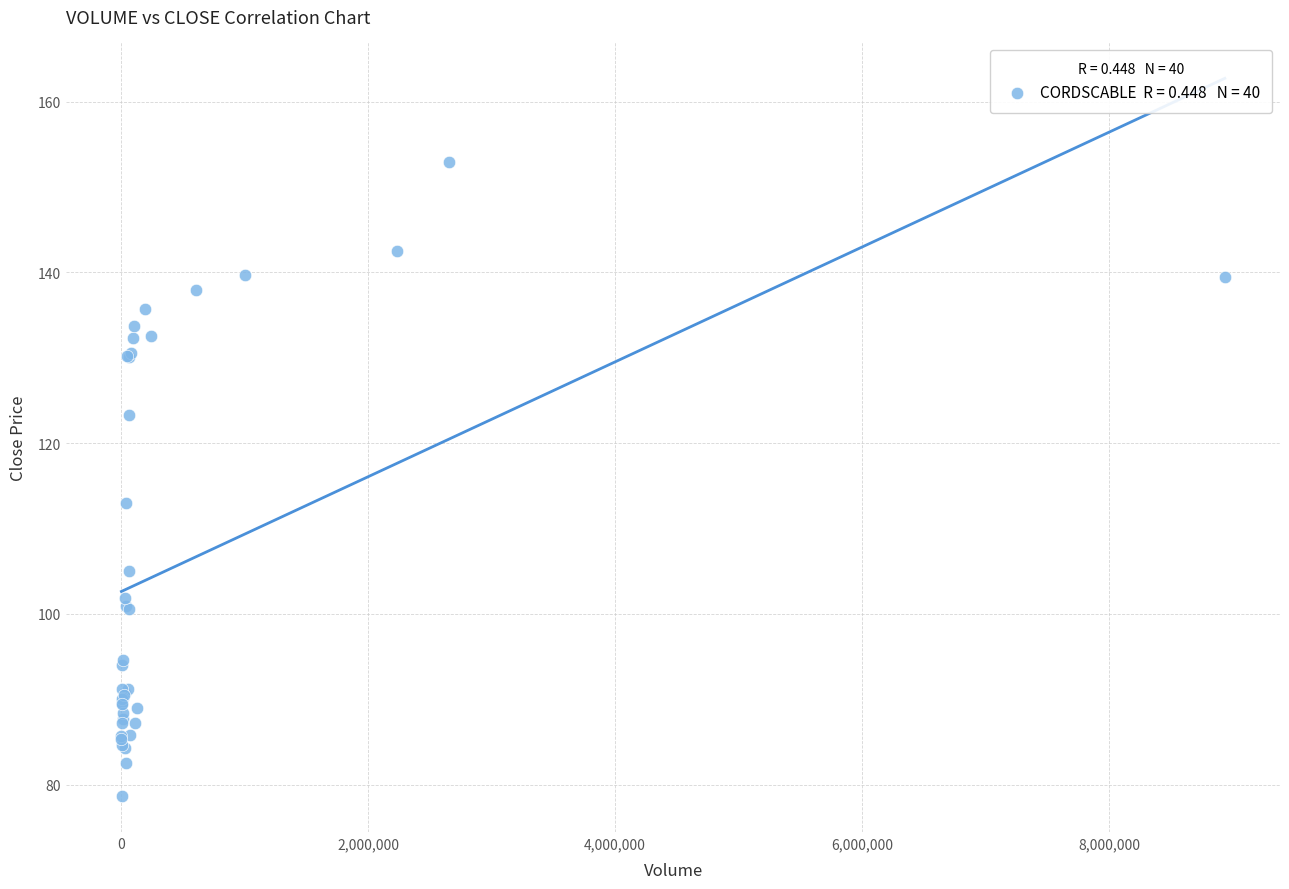

What Y value in the scatter plot is closest to 115?

113.0